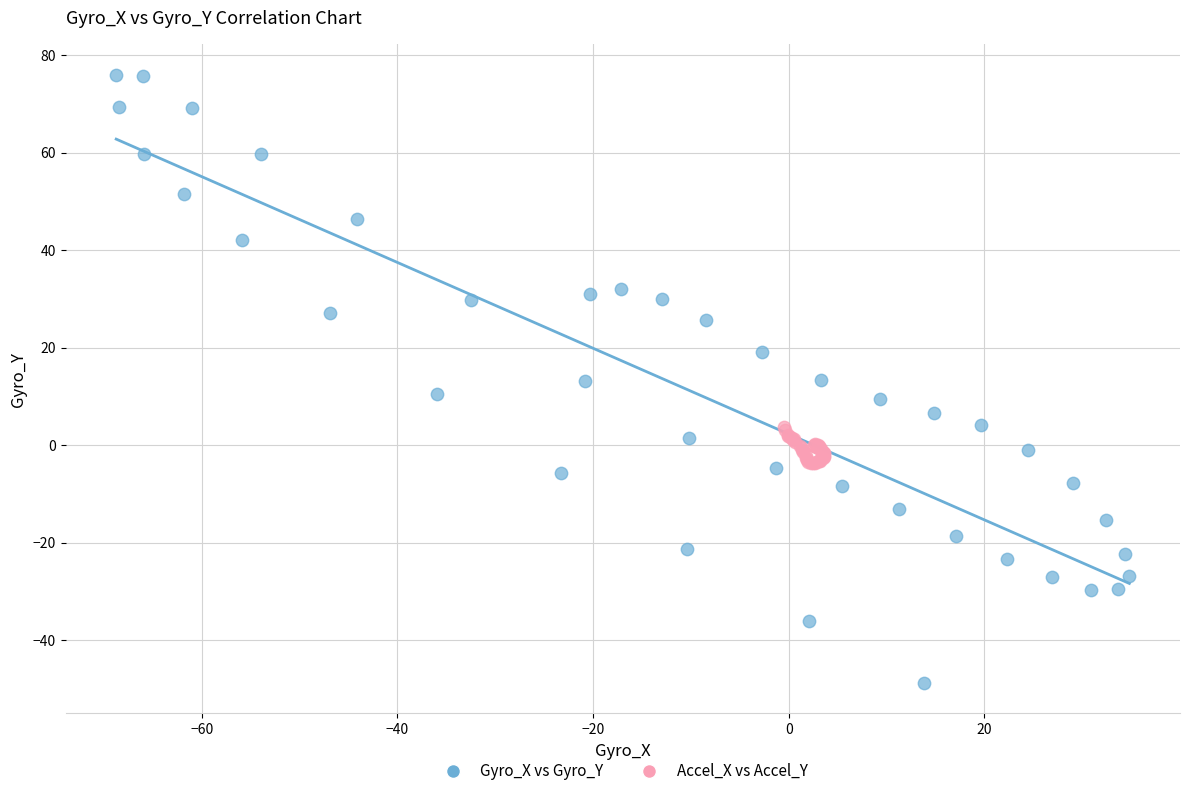

Which series reaches the maximum Y coordinate?

Gyro_X vs Gyro_Y